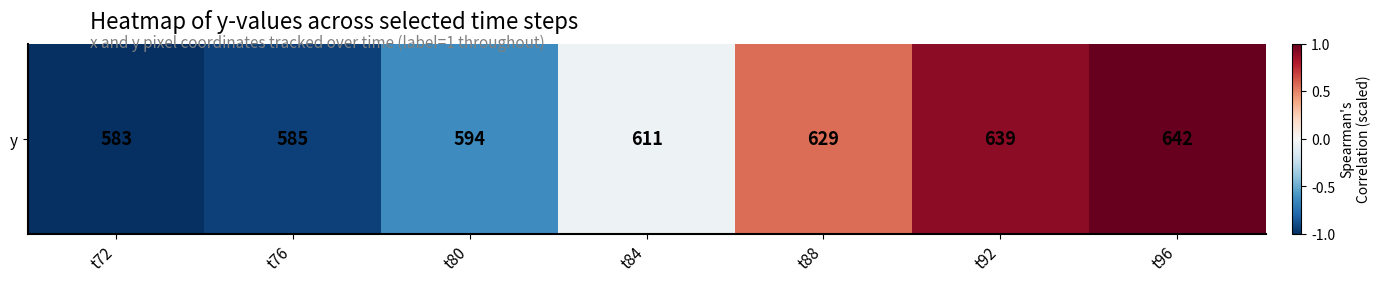

How many distinct data groups are displayed?

1